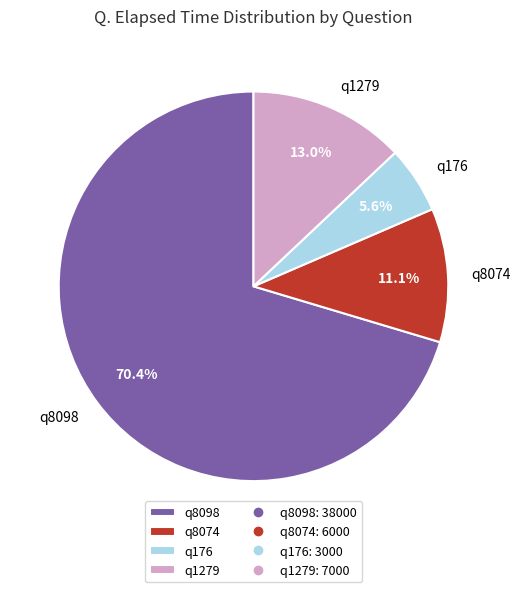

How many segments does this pie chart have?

4